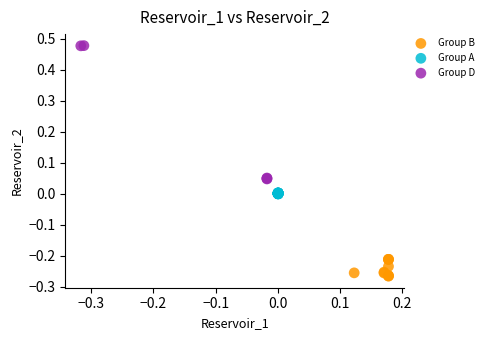

Which series has the largest Y range (max minus min)?

Group D